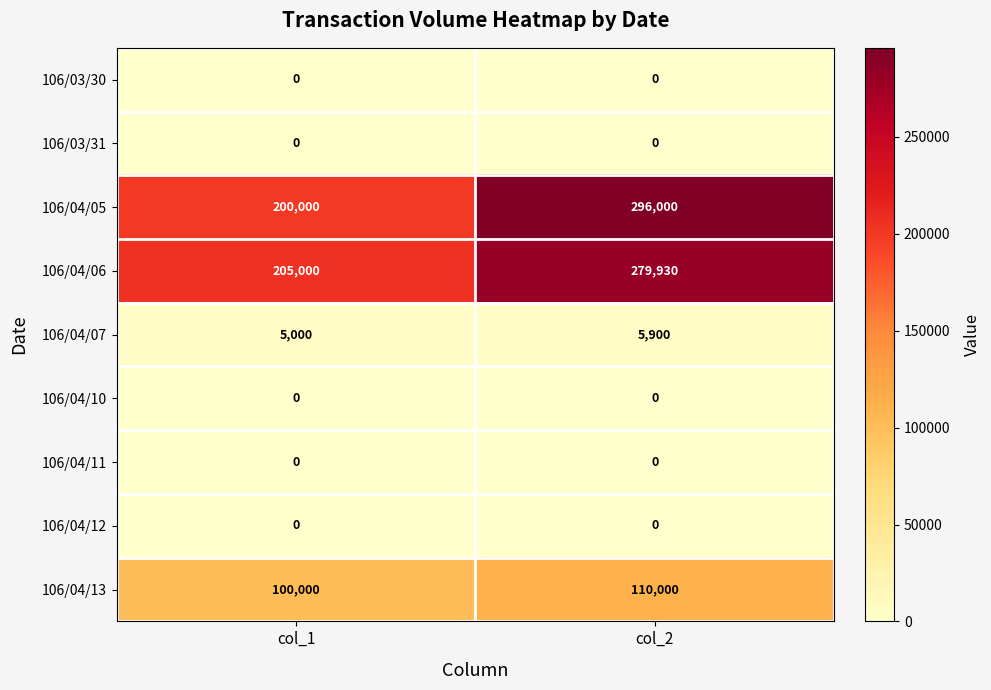

What is the maximum value shown in the chart?

296000